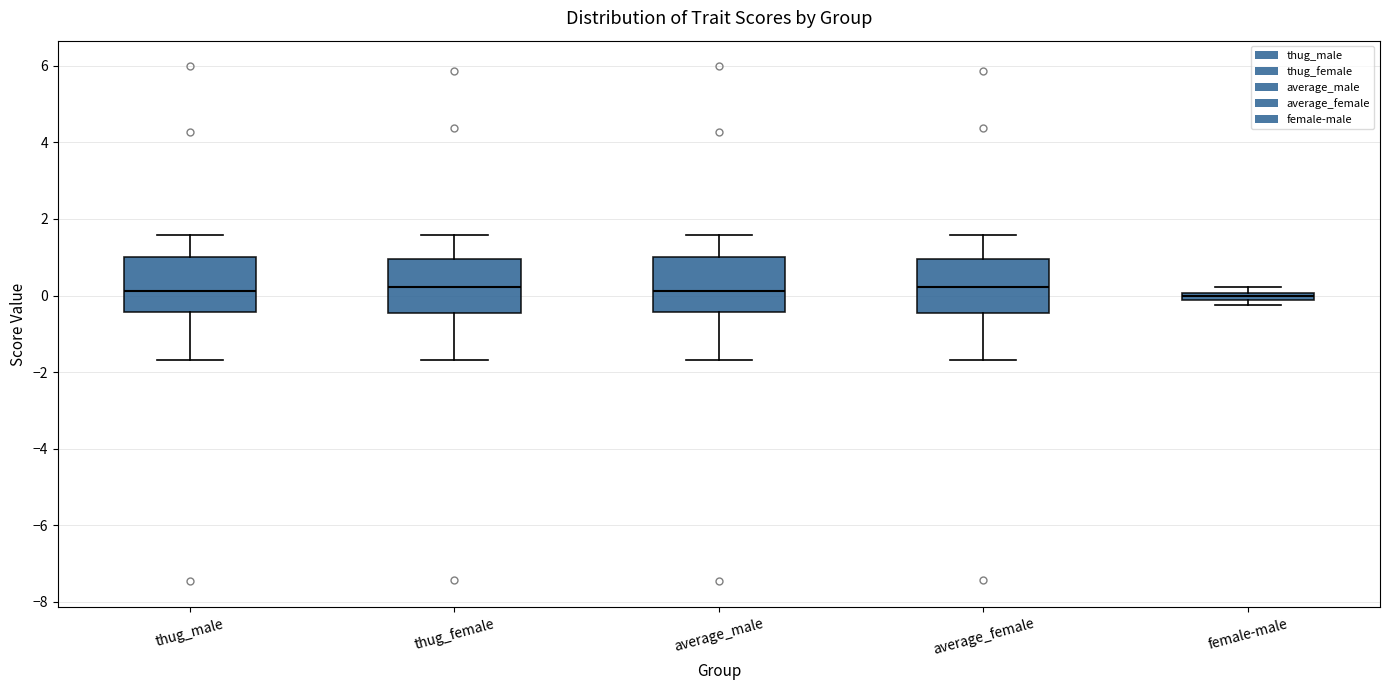

Where is the lower edge of the box for average_male on the y-axis? The values are not printed on the chart, so give them approximately, as read against the axis.

-0.4